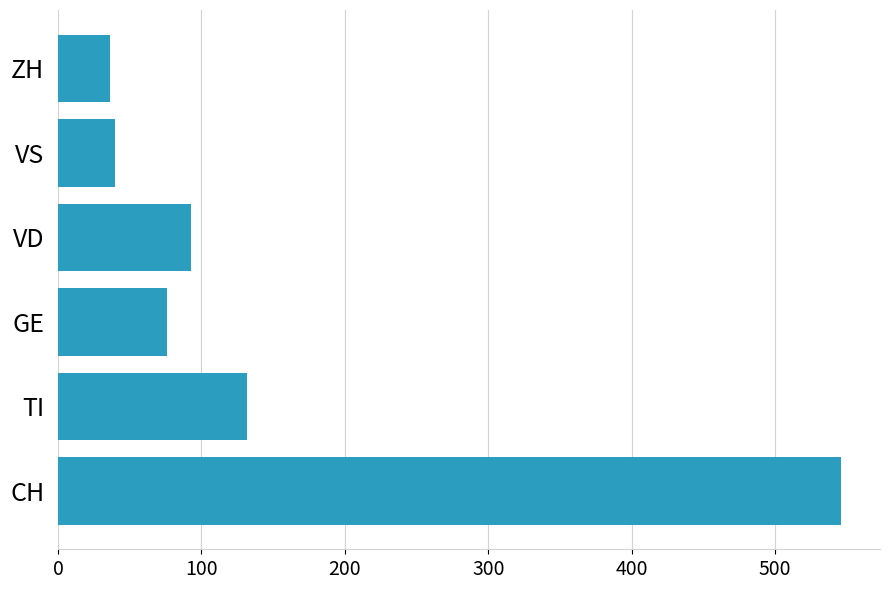

Where is the data nearest to the value 291?

TI